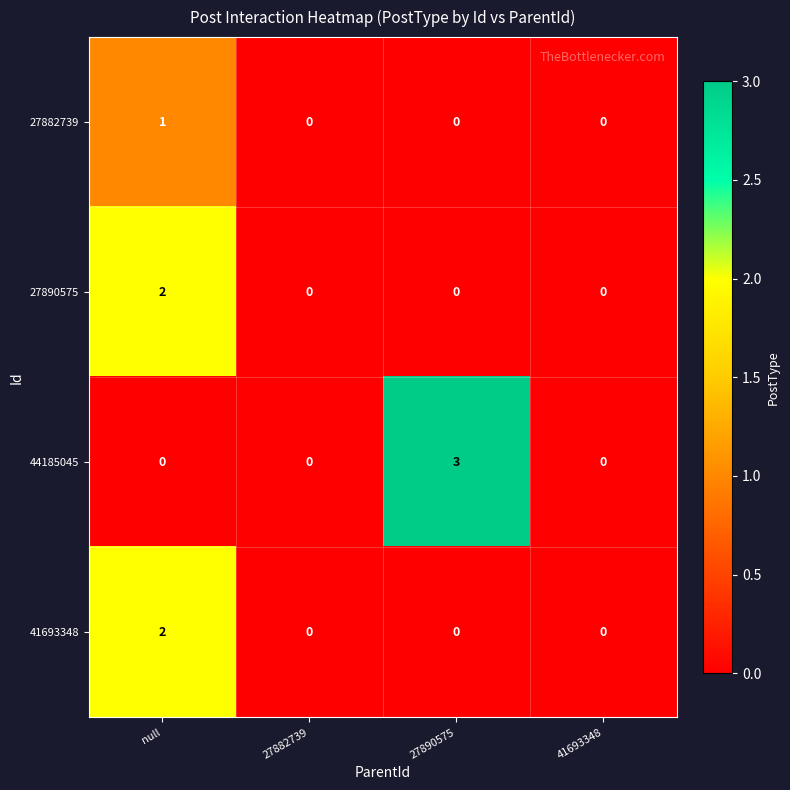

What is the spread (max minus min) of values at 27890575?

3